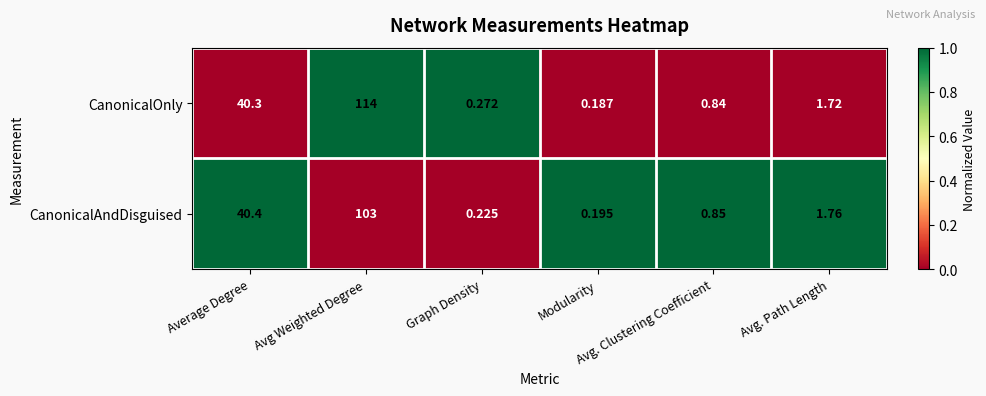

Which series has the widest spread of values?

CanonicalOnly